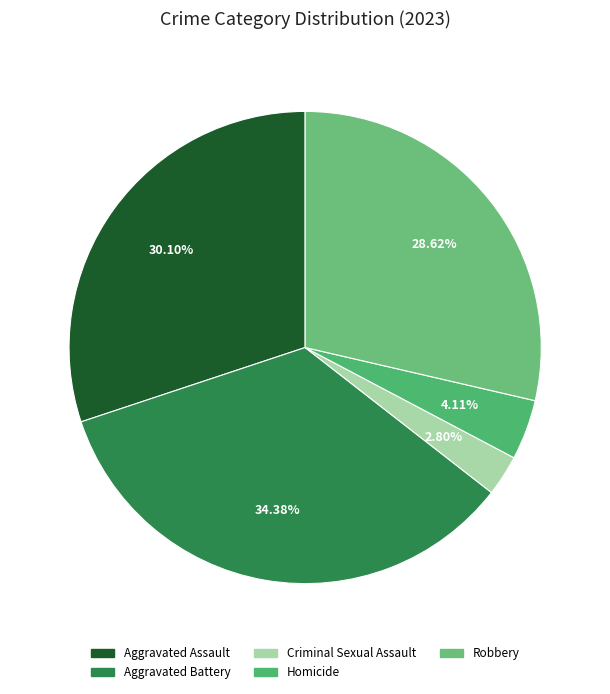

What percentage is the Robbery slice, to the nearest percent?

29%